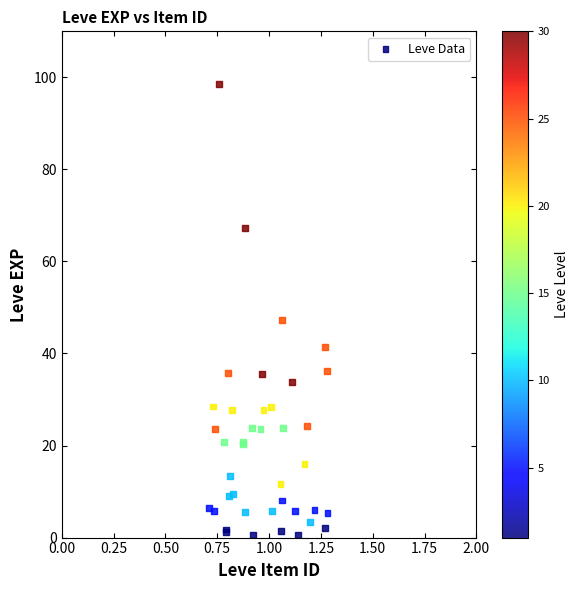

What Y value in the scatter plot is closest to 49?

47.3